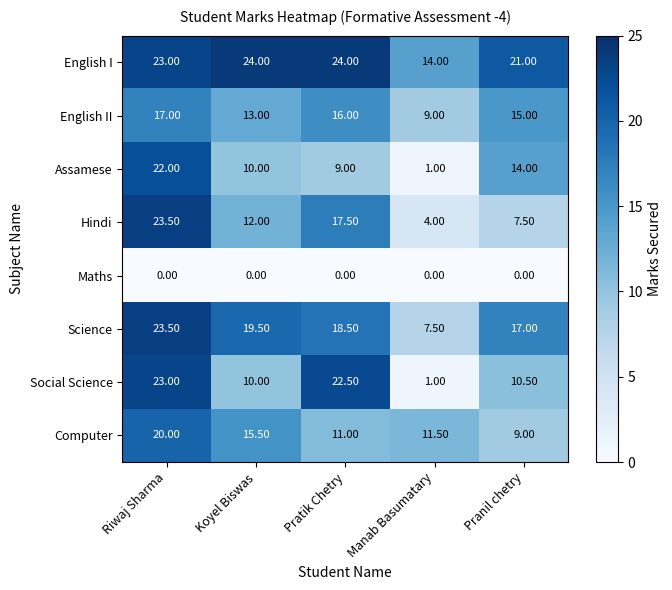

At which label is English I closest to 19?

Pranil chetry